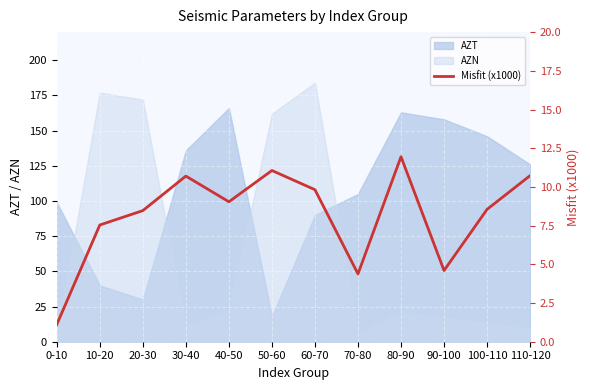

Where is the data nearest to the value 6?

90-100